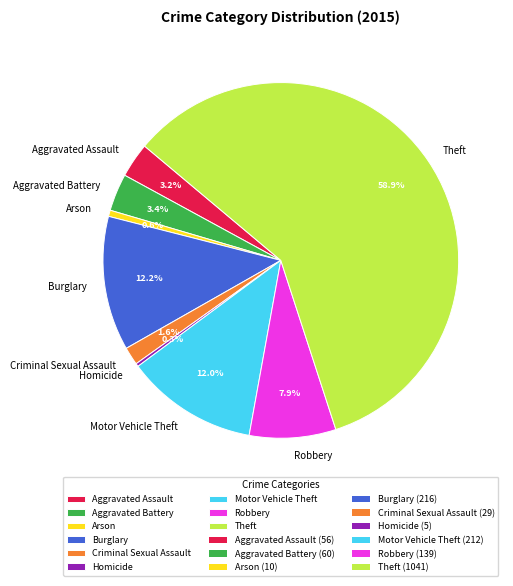

Count the number of slices in the pie.

9